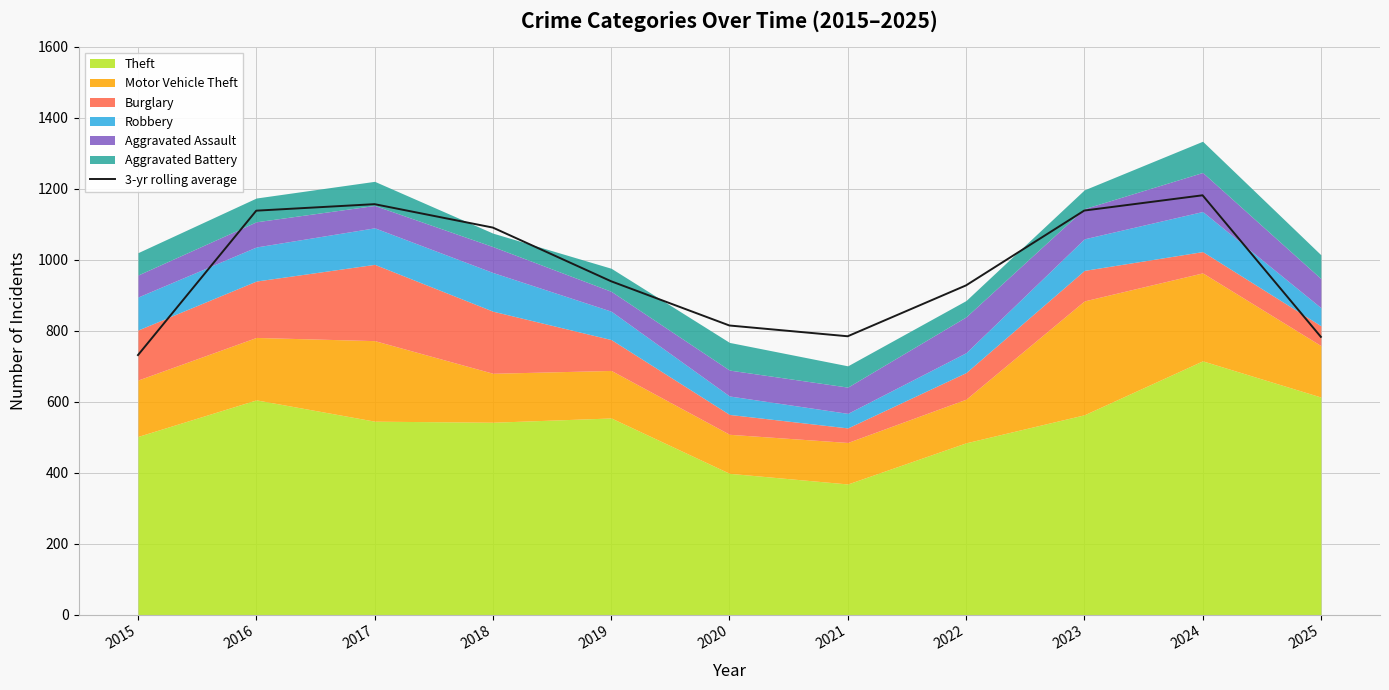

What is the value of the 2nd point from the left?

1138.3